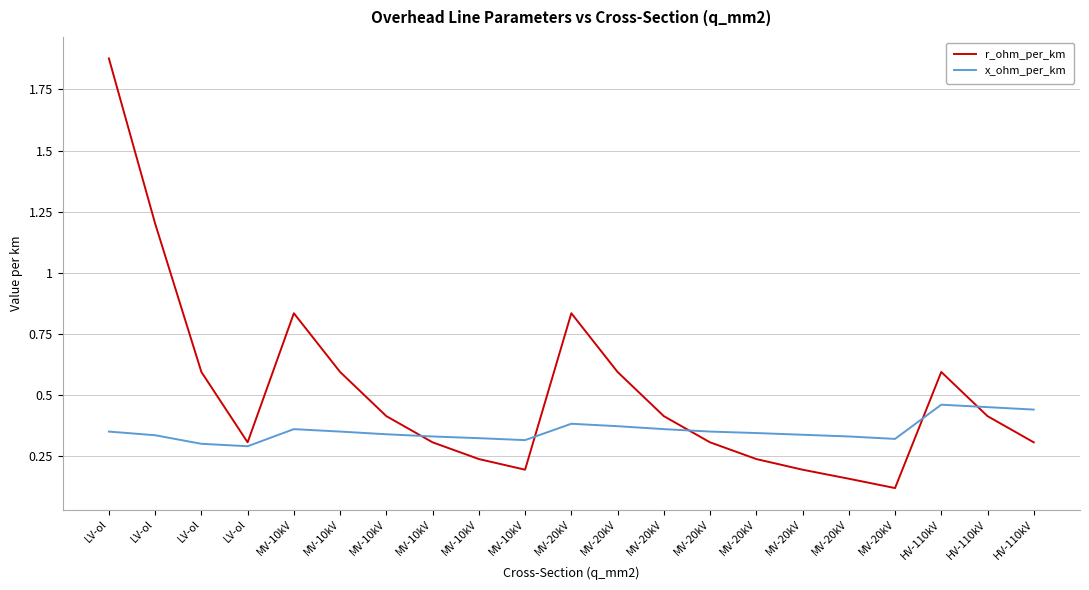

At which category is the sum across all series the highest?

LV-ol